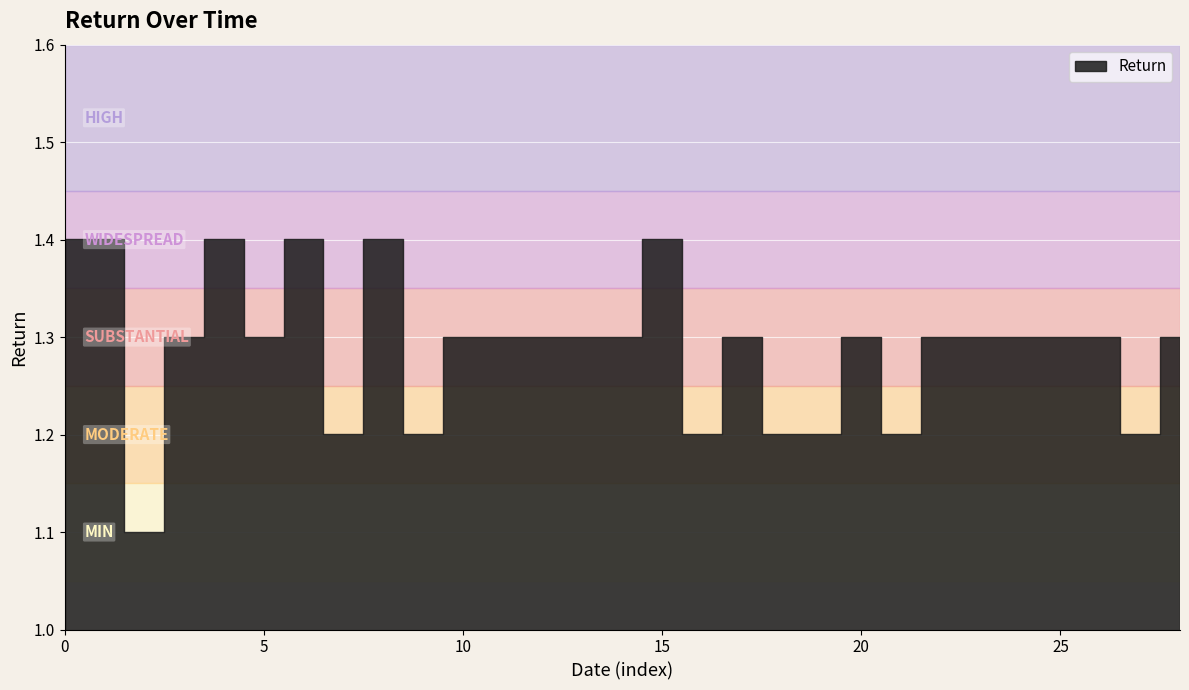

Which has a higher value, 6 or 4?

6